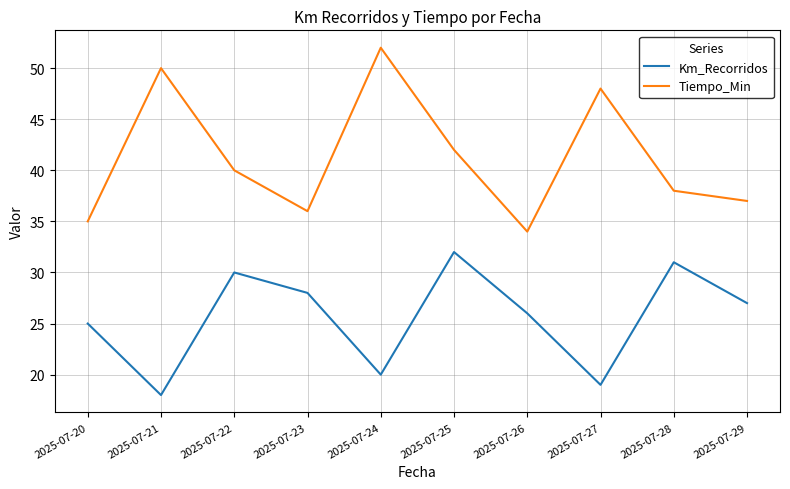

Is the value of Tiempo_Min at 2025-07-24 greater than the value of Km_Recorridos at 2025-07-22?

Yes